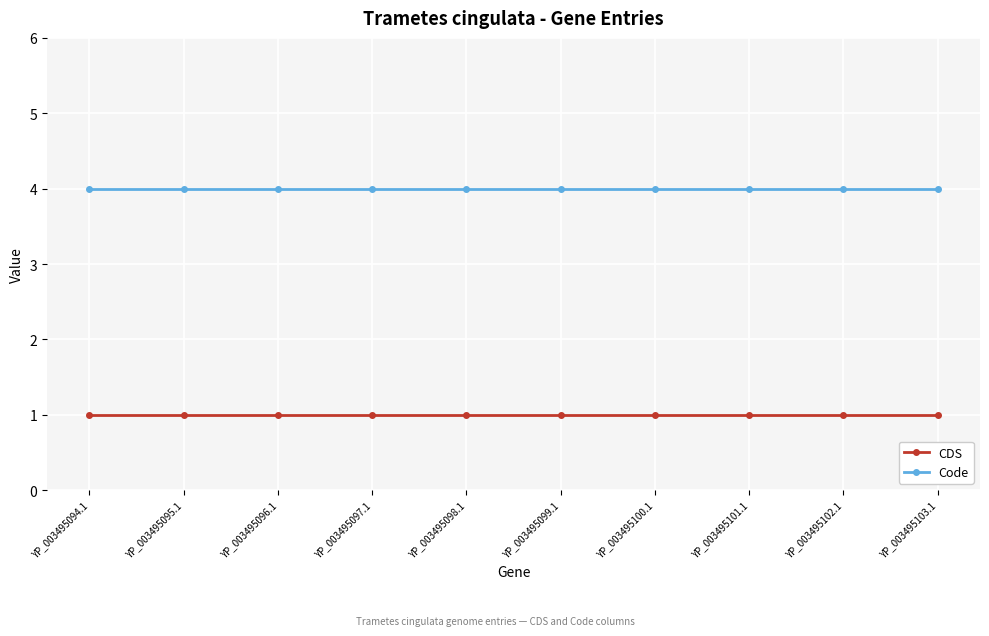

List the series in order of their peak value, lowest first.

CDS, Code